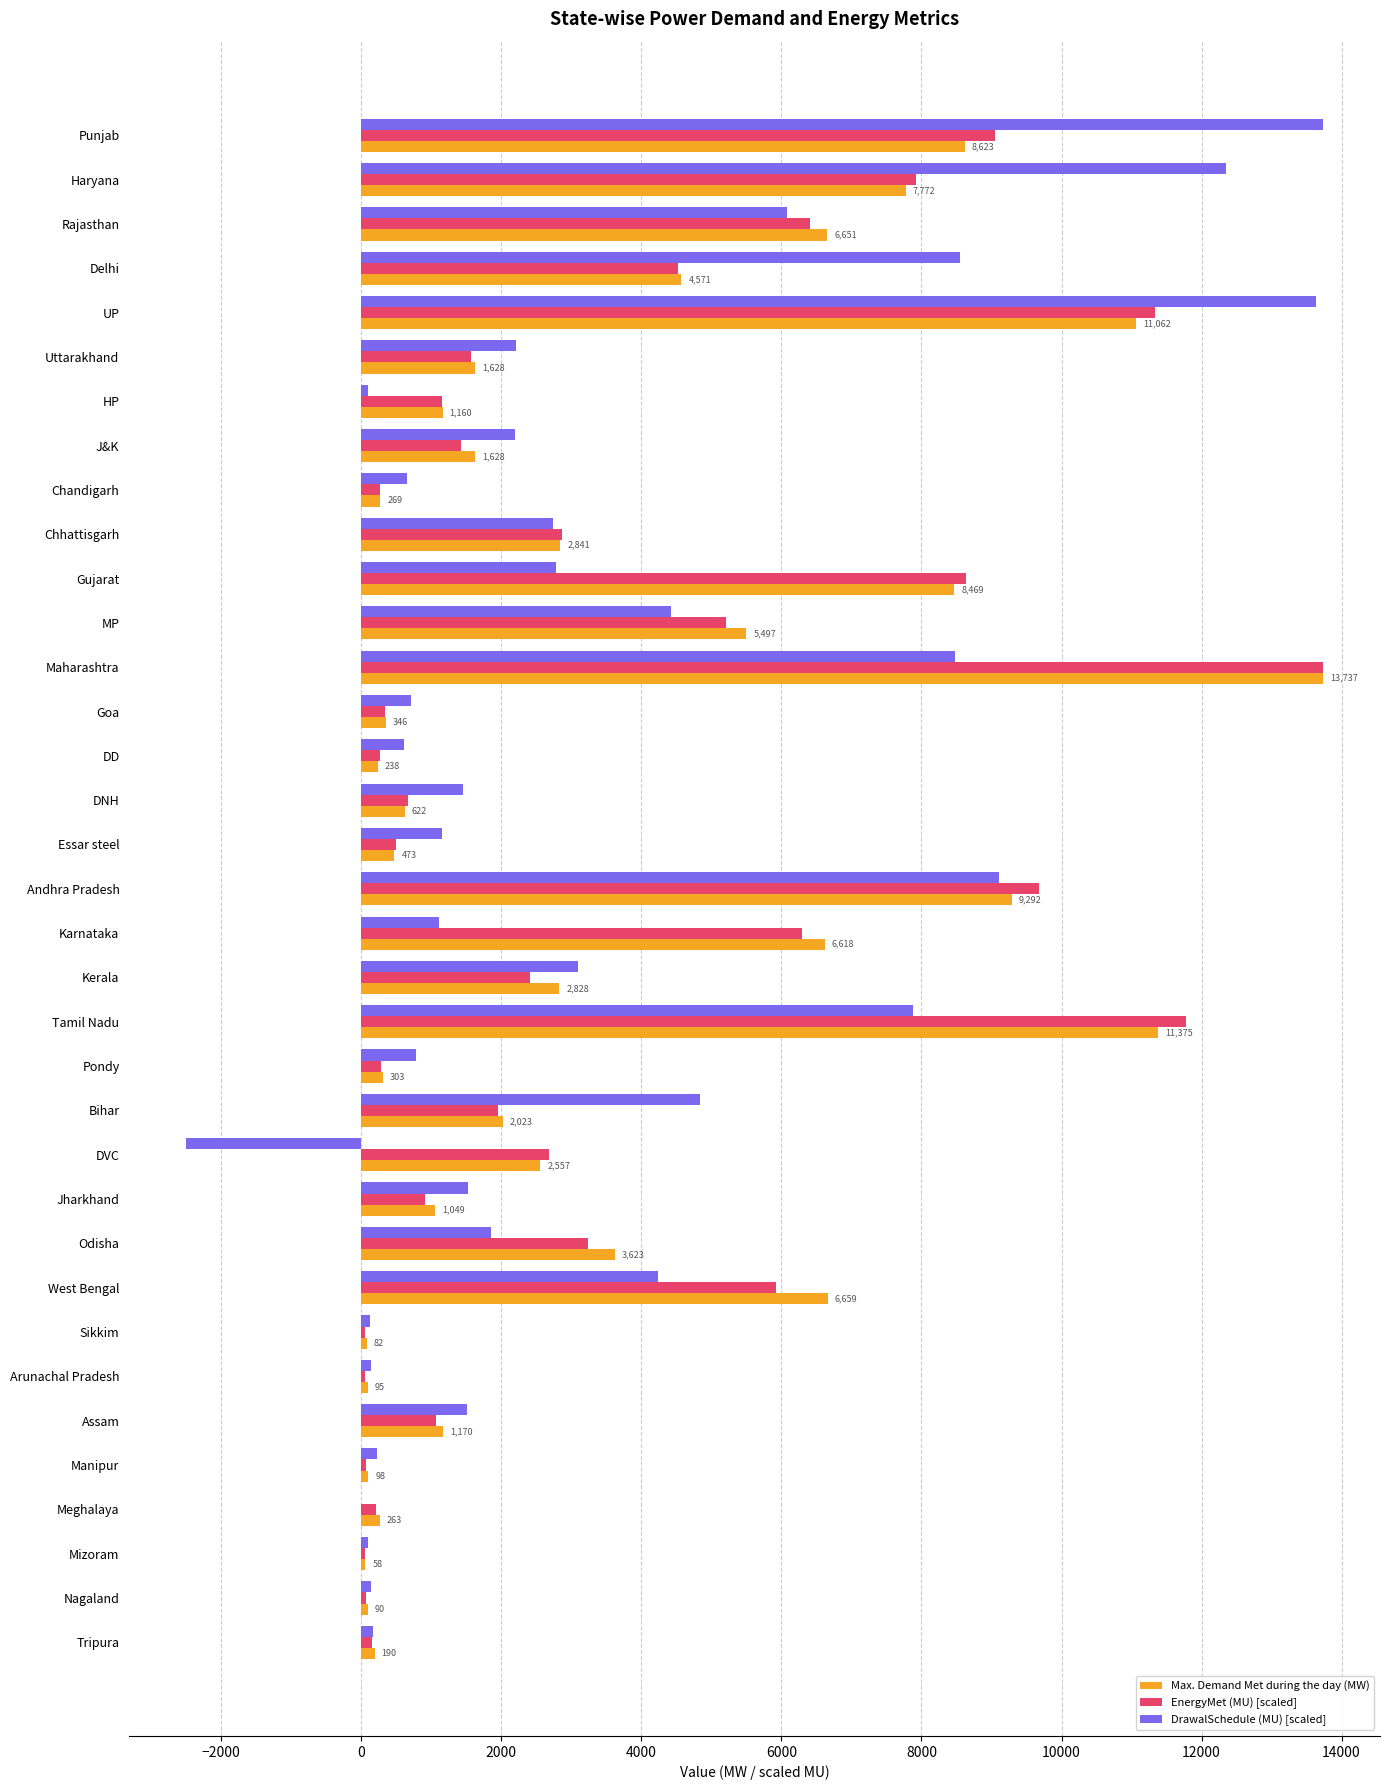

What is the sum of all DrawalSchedule (MU) [scaled] values?

116144.0